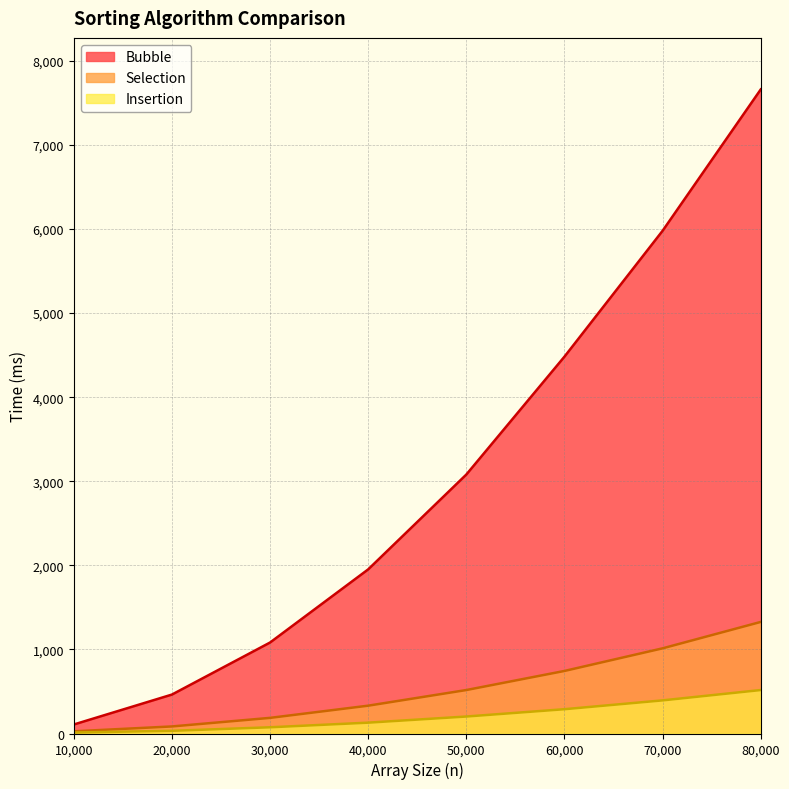

Where is Bubble nearest to the value 3883?

60,000